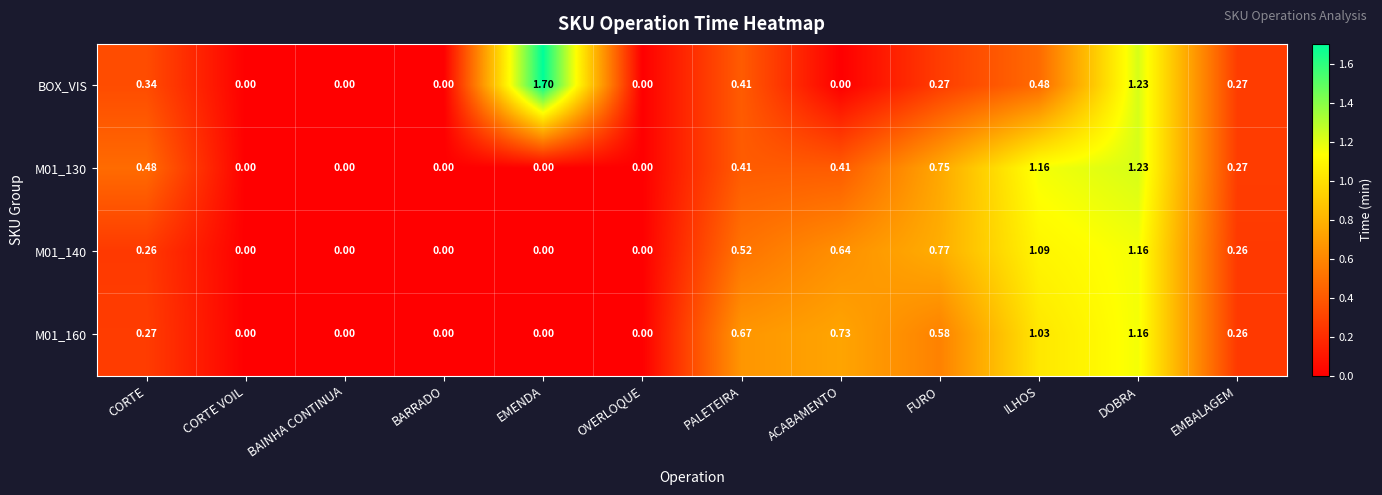

What is the greatest value displayed?

1.7